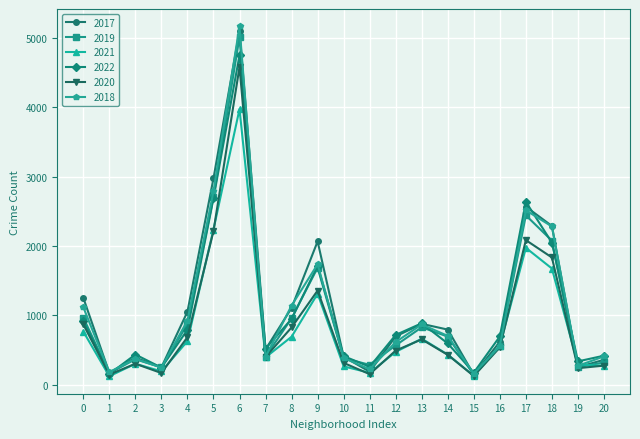

What is the maximum value shown in the chart?

5162